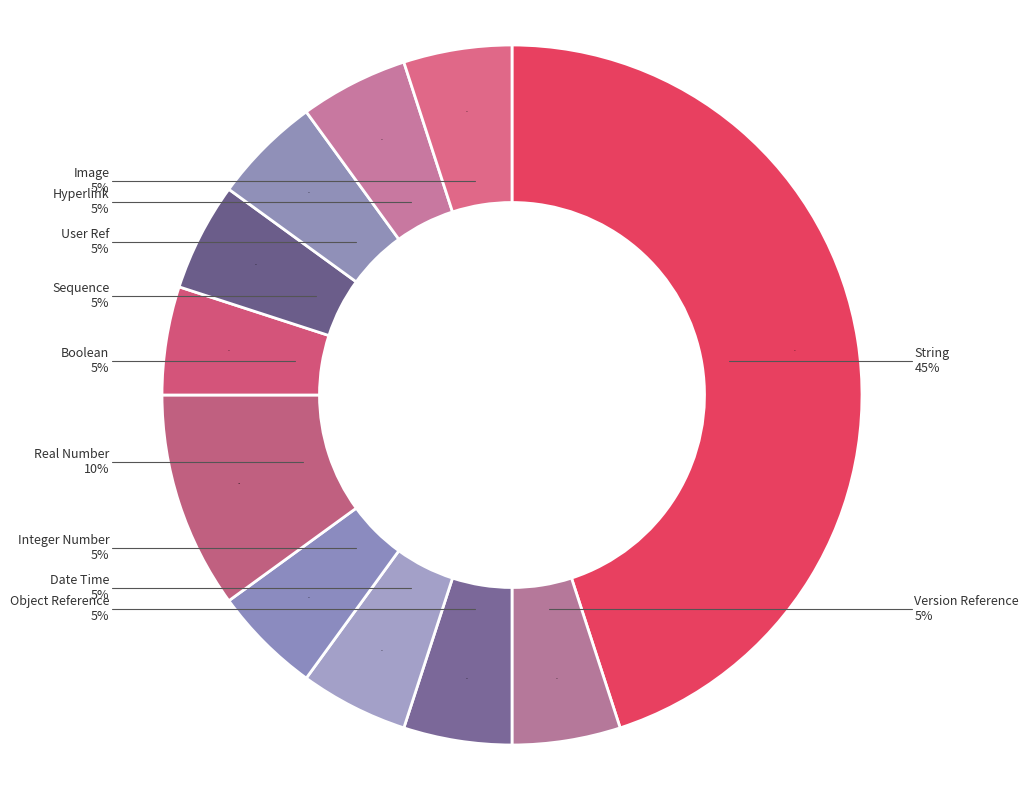

Does any single category account for the majority?

No